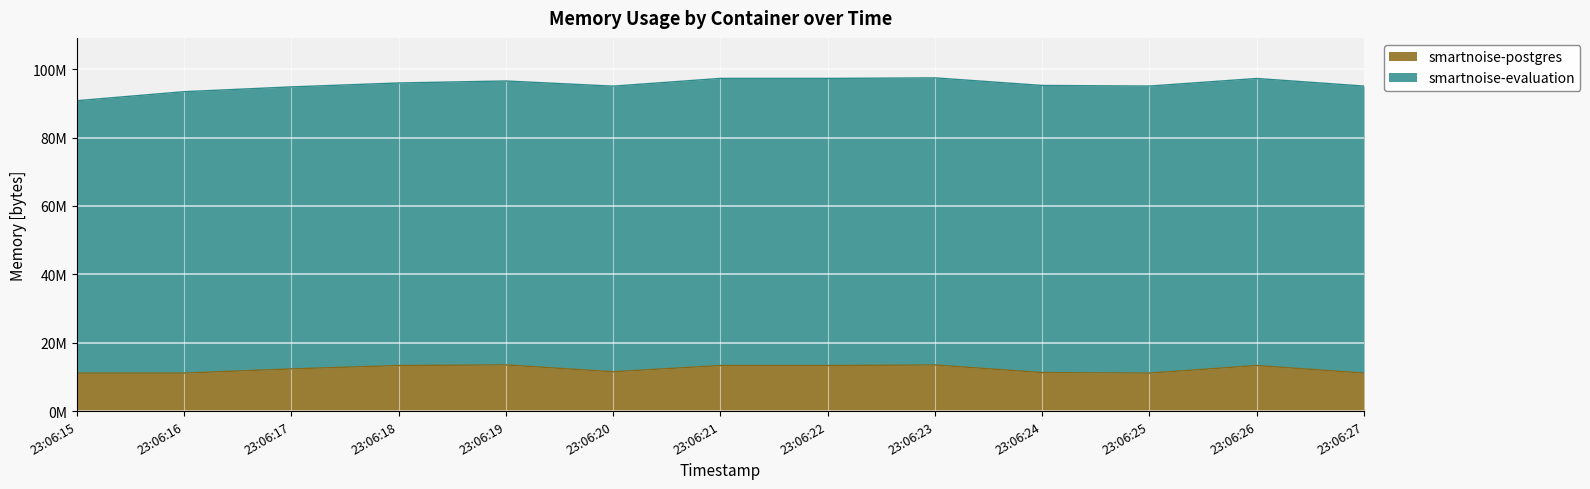

Where is the first local maximum?

23:06:19